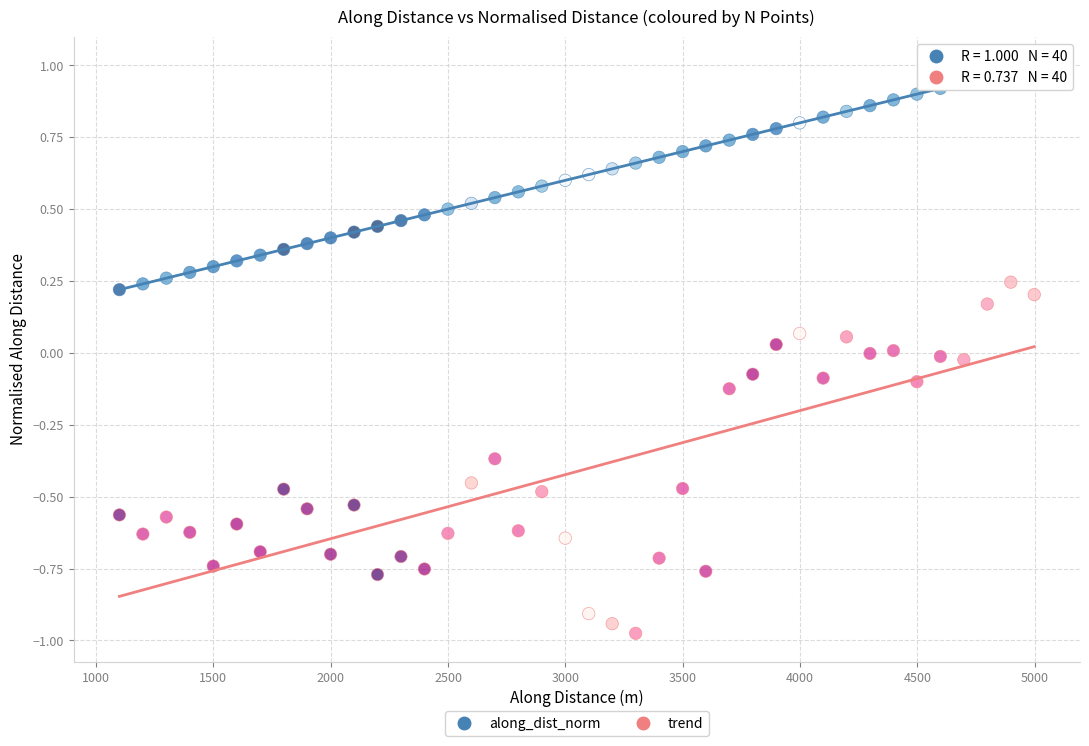

Which series has the largest Y range (max minus min)?

trend